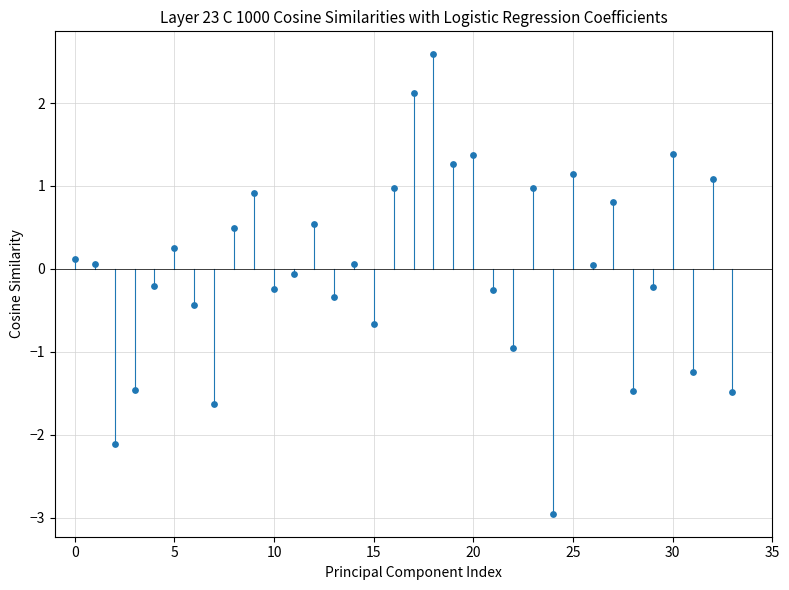

What is the range of Y values (max minus min)?

5.5